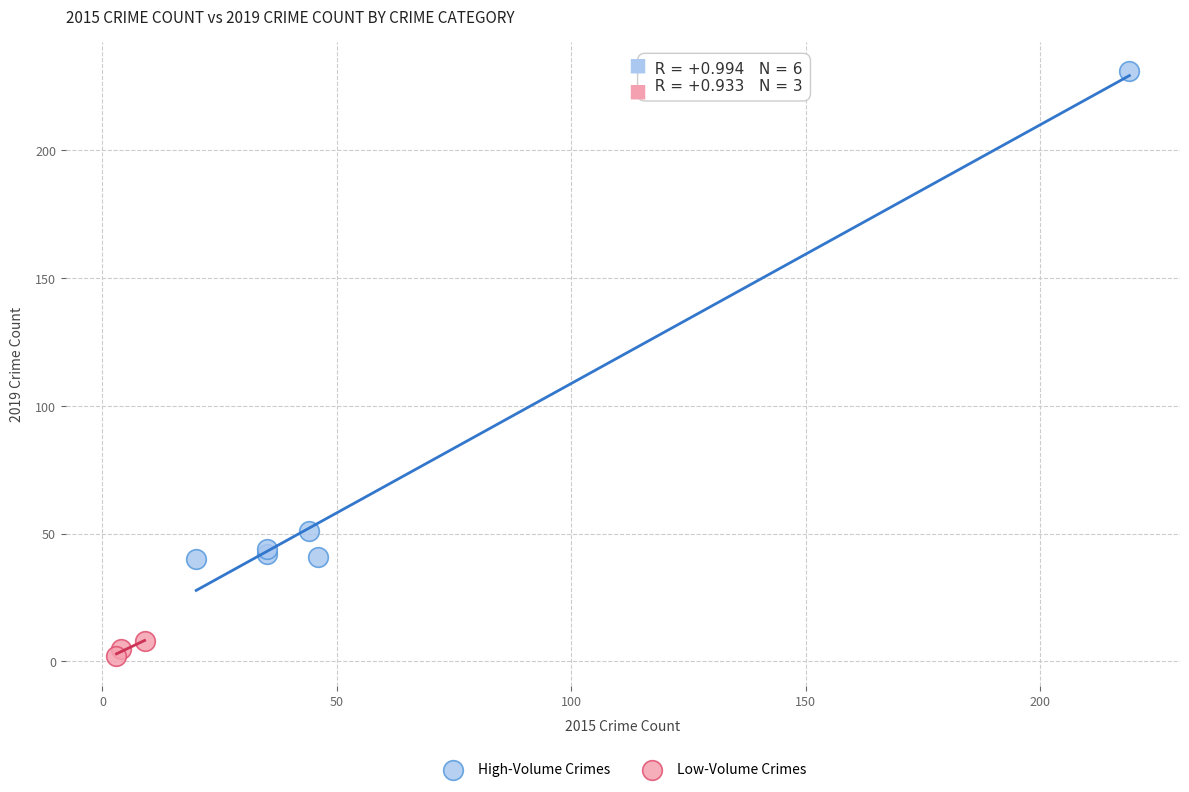

Which series has the largest Y range (max minus min)?

High-Volume Crimes